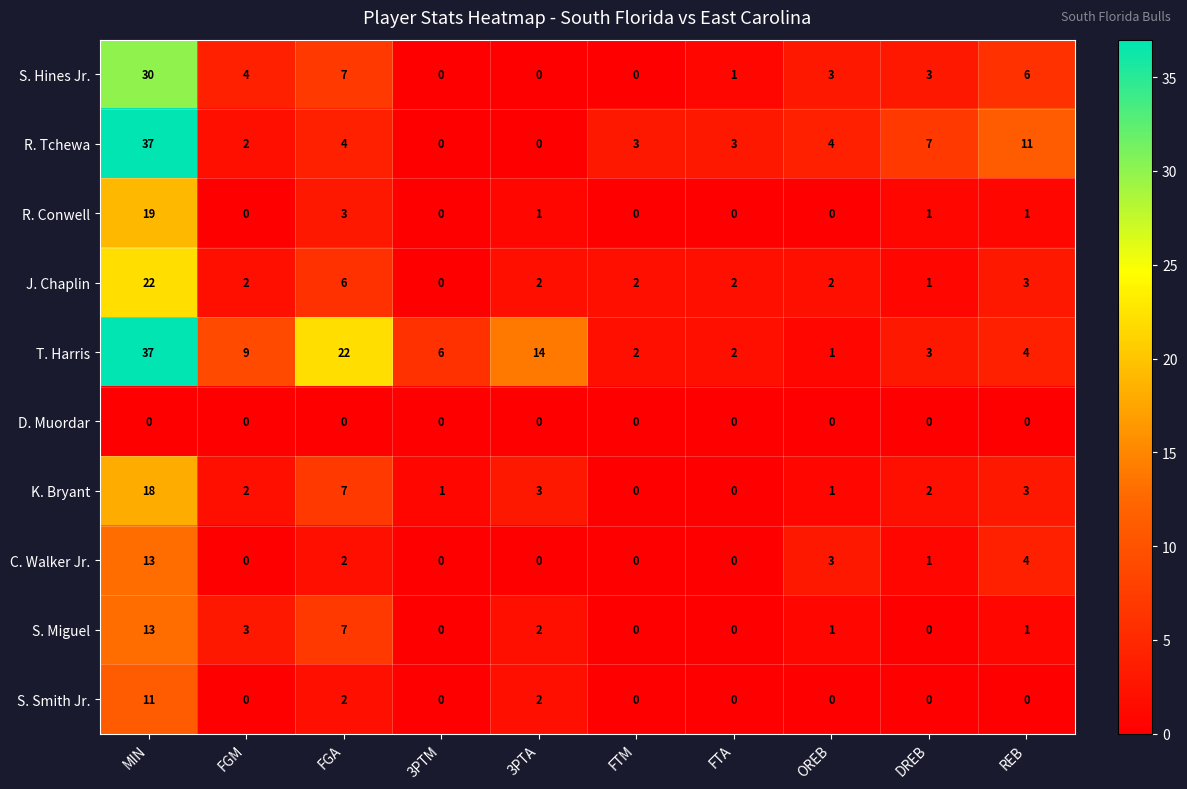

What is the spread (max minus min) of values at FTM?

3